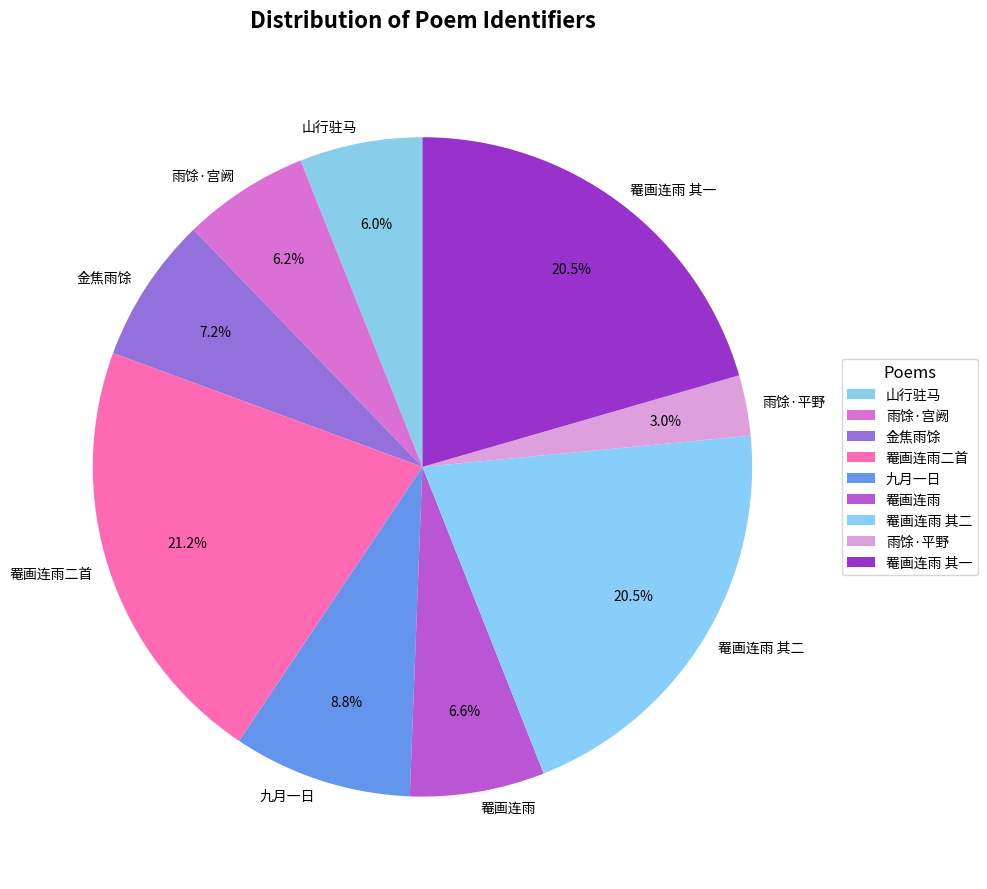

Which category has the smallest portion of the pie?

雨馀·平野